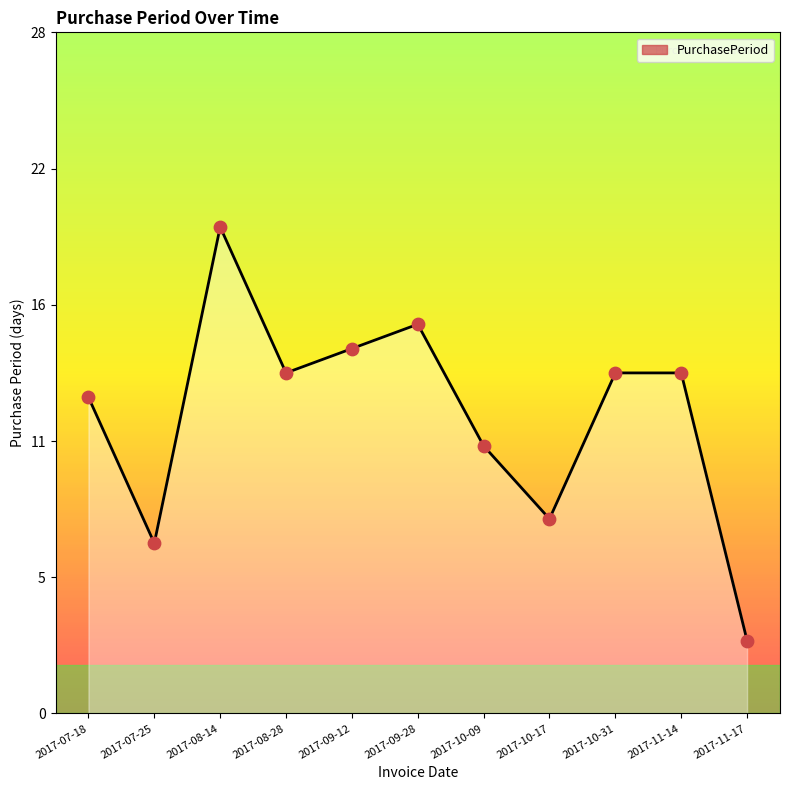

Which has a higher value, 2017-08-14 or 2017-11-17?

2017-08-14